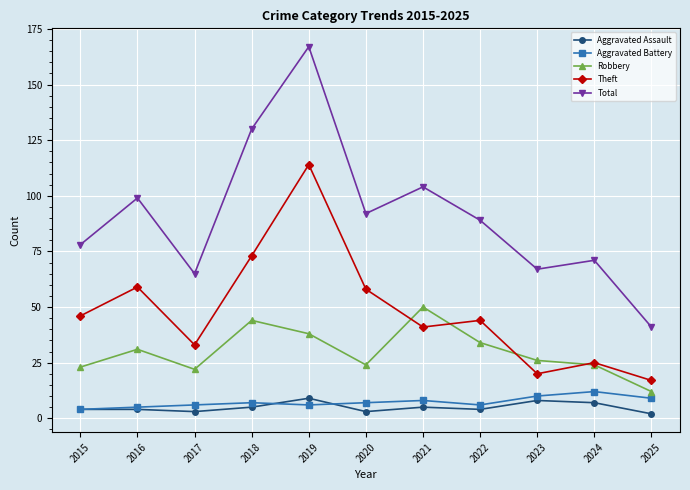

How many distinct data groups are displayed?

5